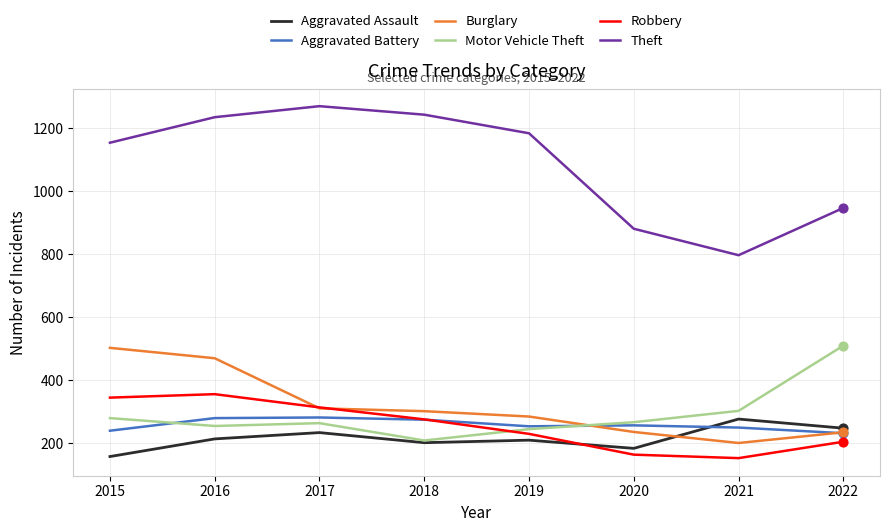

Is the value of Burglary at 2021 greater than the value of Theft at 2019?

No